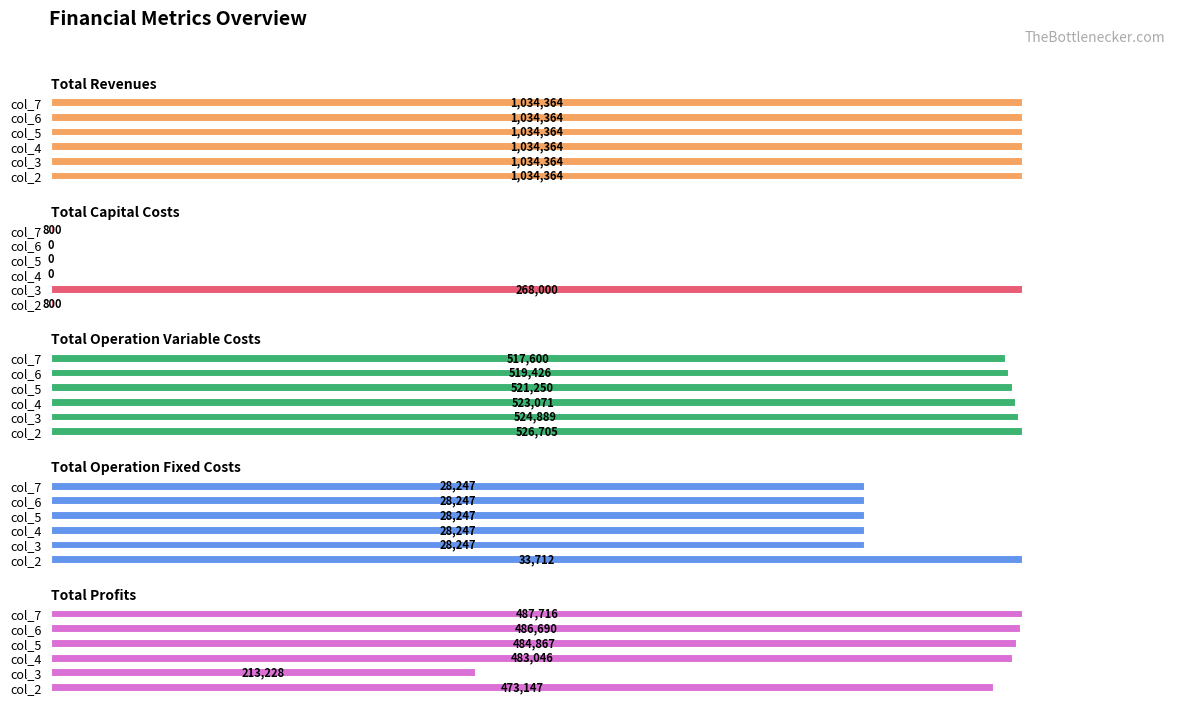

What is the value of the Total Profits bar at the 1st from the left?

473147.5